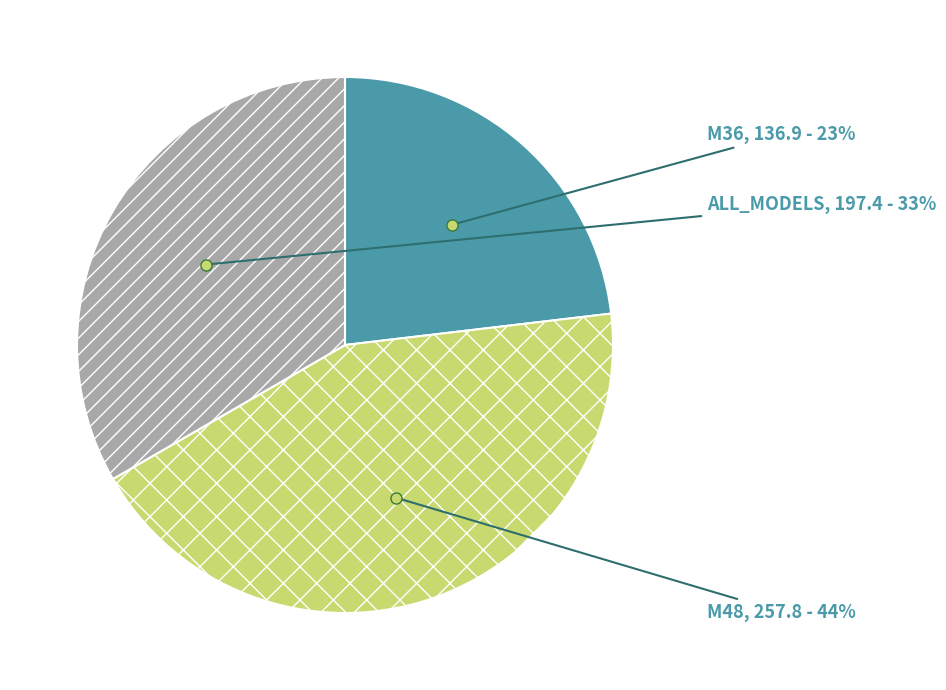

To the nearest percent, what is the average slice percentage?

33%